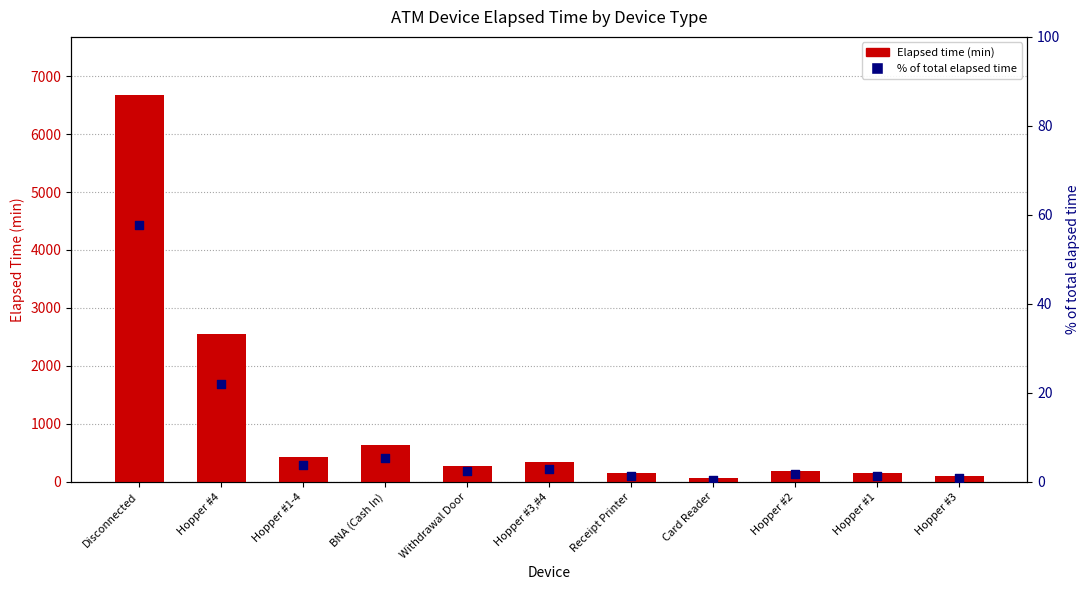

Which series contains the lowest Y value?

% of total elapsed time